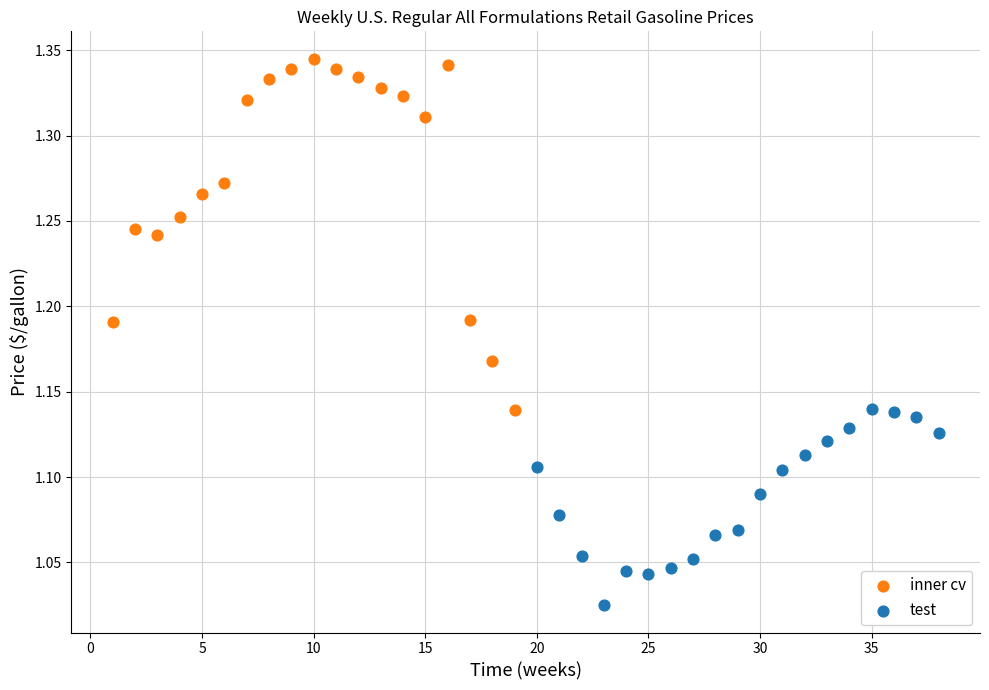

Which series has the widest spread of Y values?

inner cv